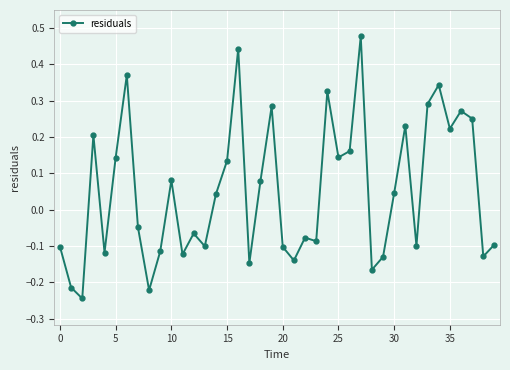

Is this an area chart (filled region under the line)?

No